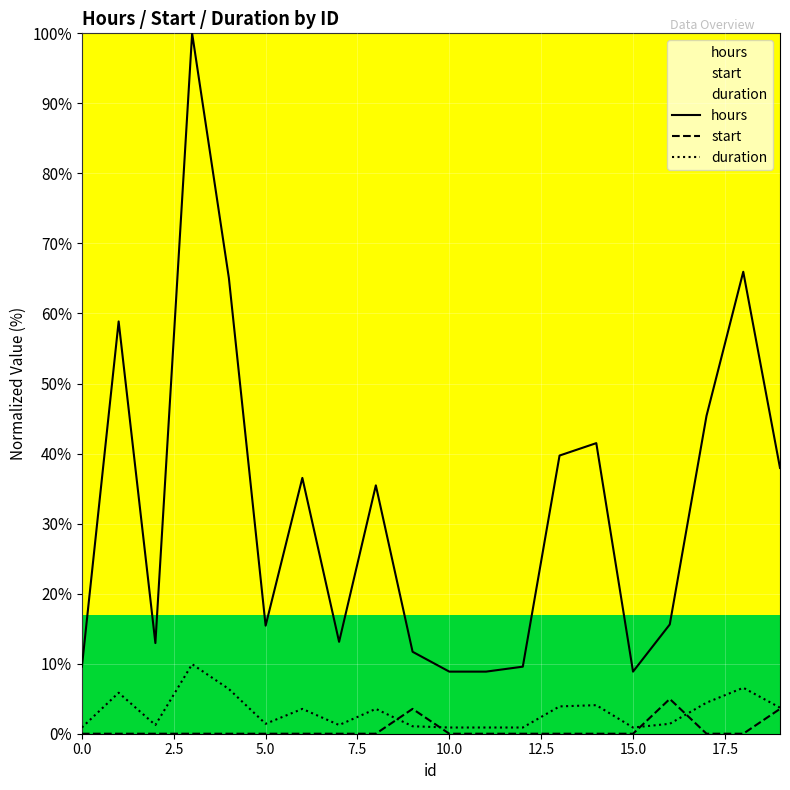

What is the value of the start point at the 20th from the left?

3.5